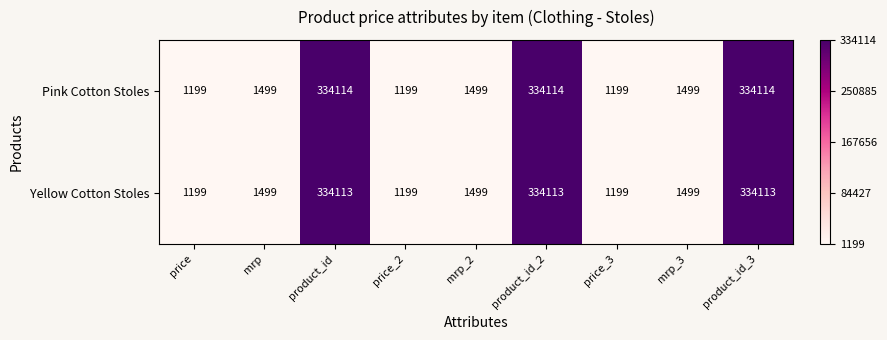

Between mrp_2 and product_id_2, which series saw the biggest shift?

Pink Cotton Stoles